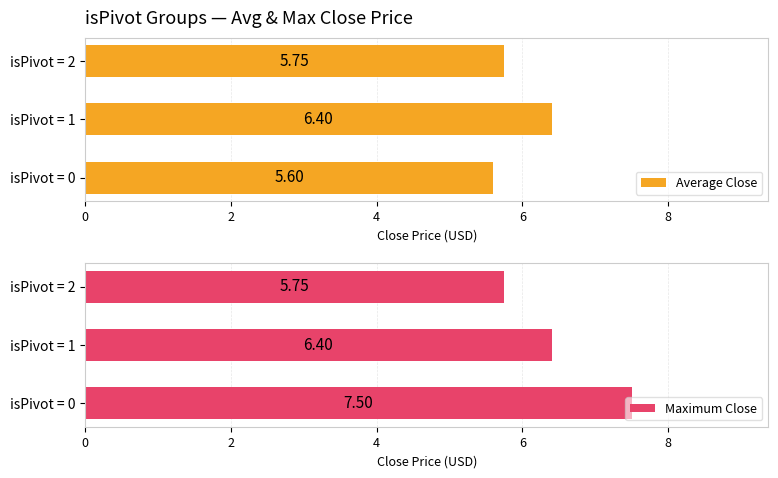

The Maximum Close series shows 7.5 at isPivot = 0. True or false?

True